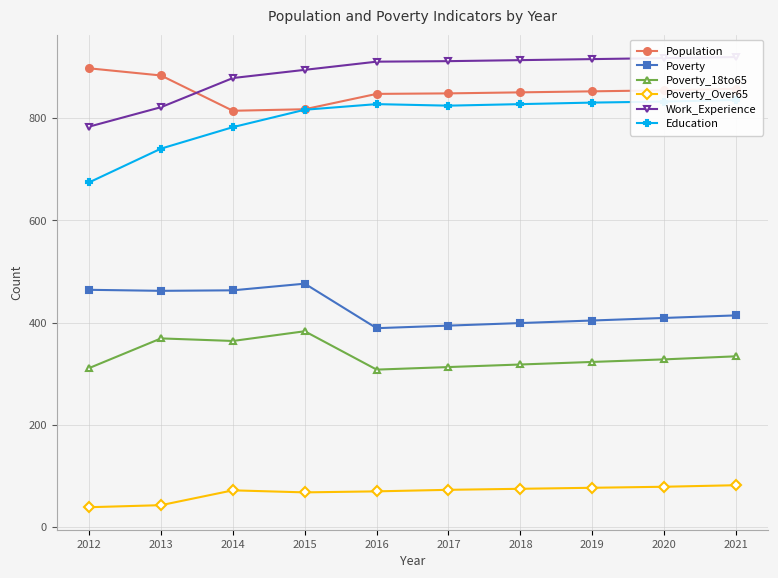

Which category has the highest value in the Poverty_18to65 series?

2015